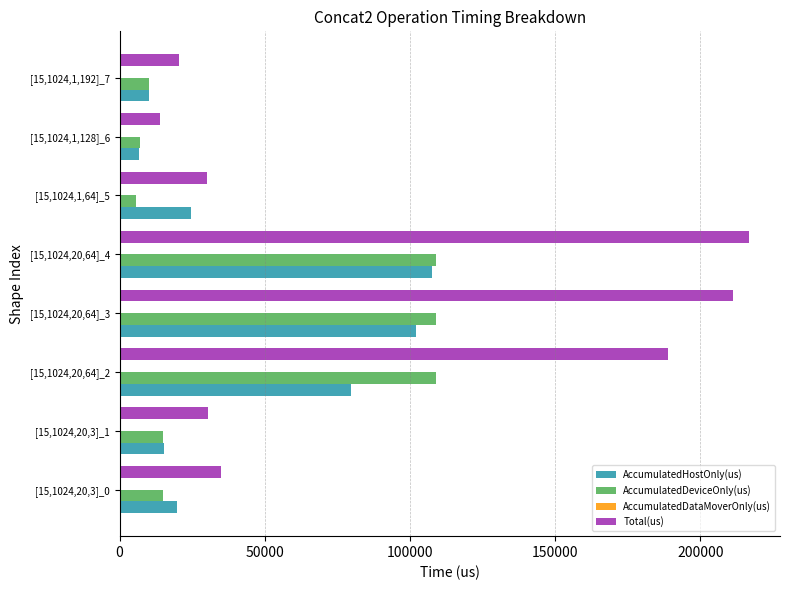

How many distinct data groups are displayed?

3